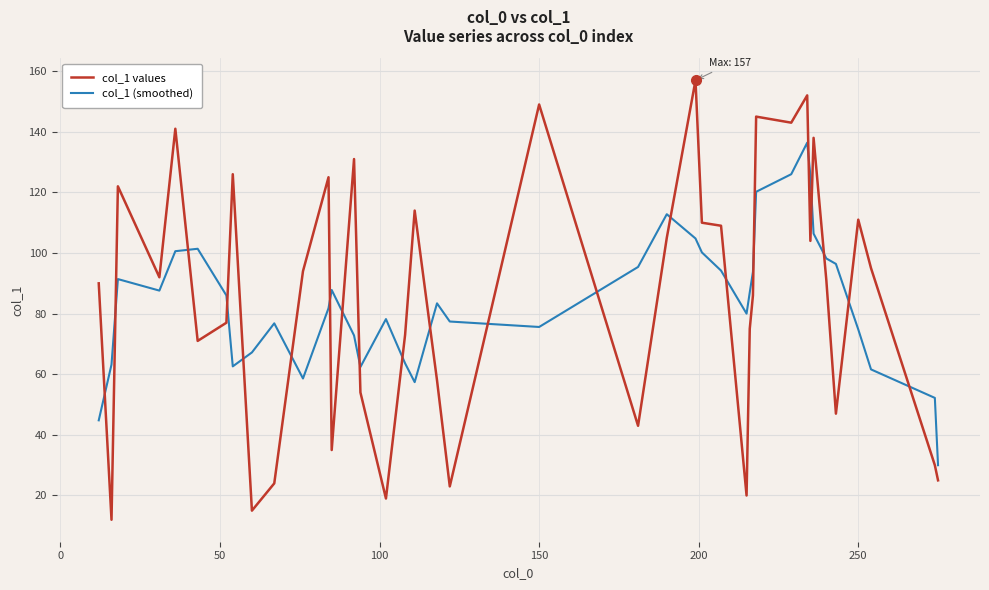

What is the greatest value displayed?

157.0